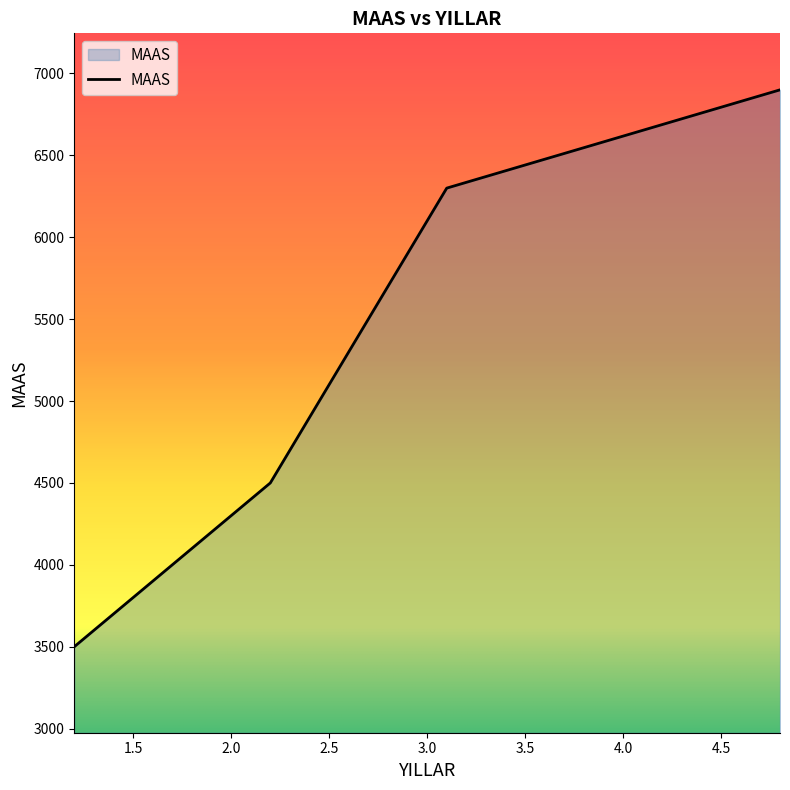

True or false: the data has more than 0 interior local peaks.

False